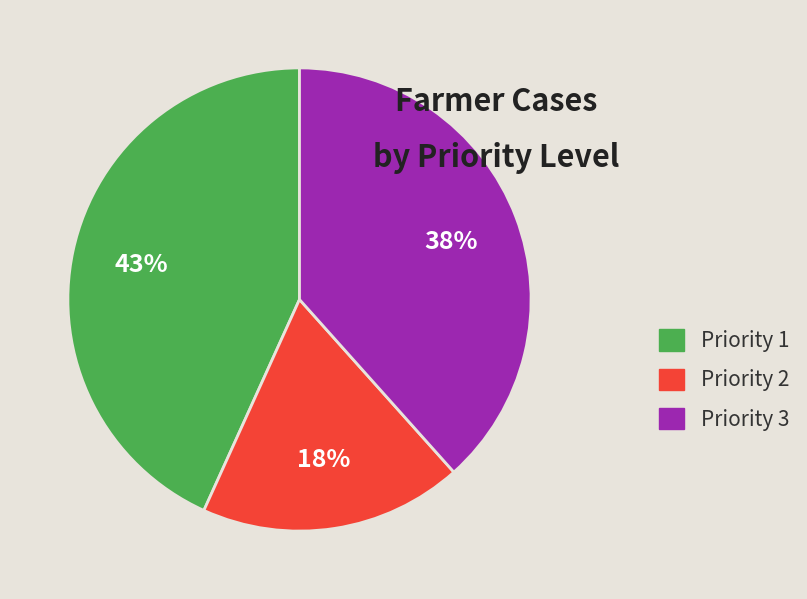

True or false: Priority 3 accounts for 38% of the total.

True